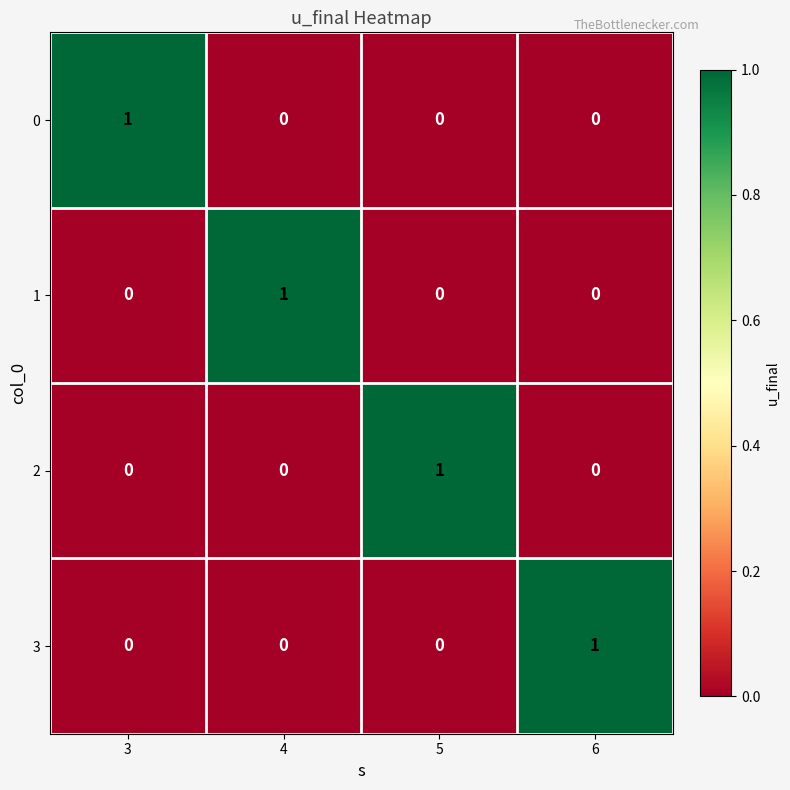

Which category has the highest value in the 1 series?

4